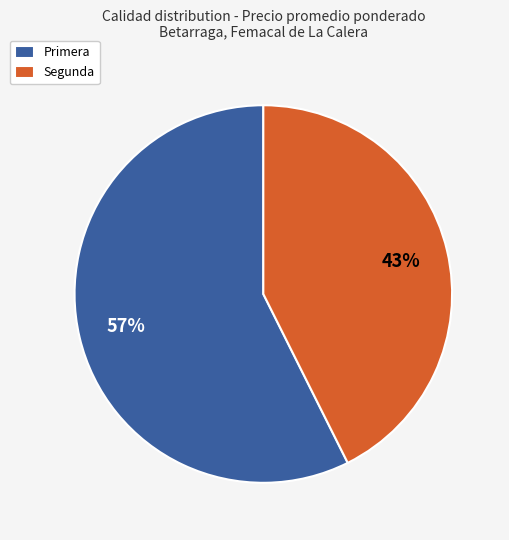

Is it true that Primera is 57% of the pie?

True